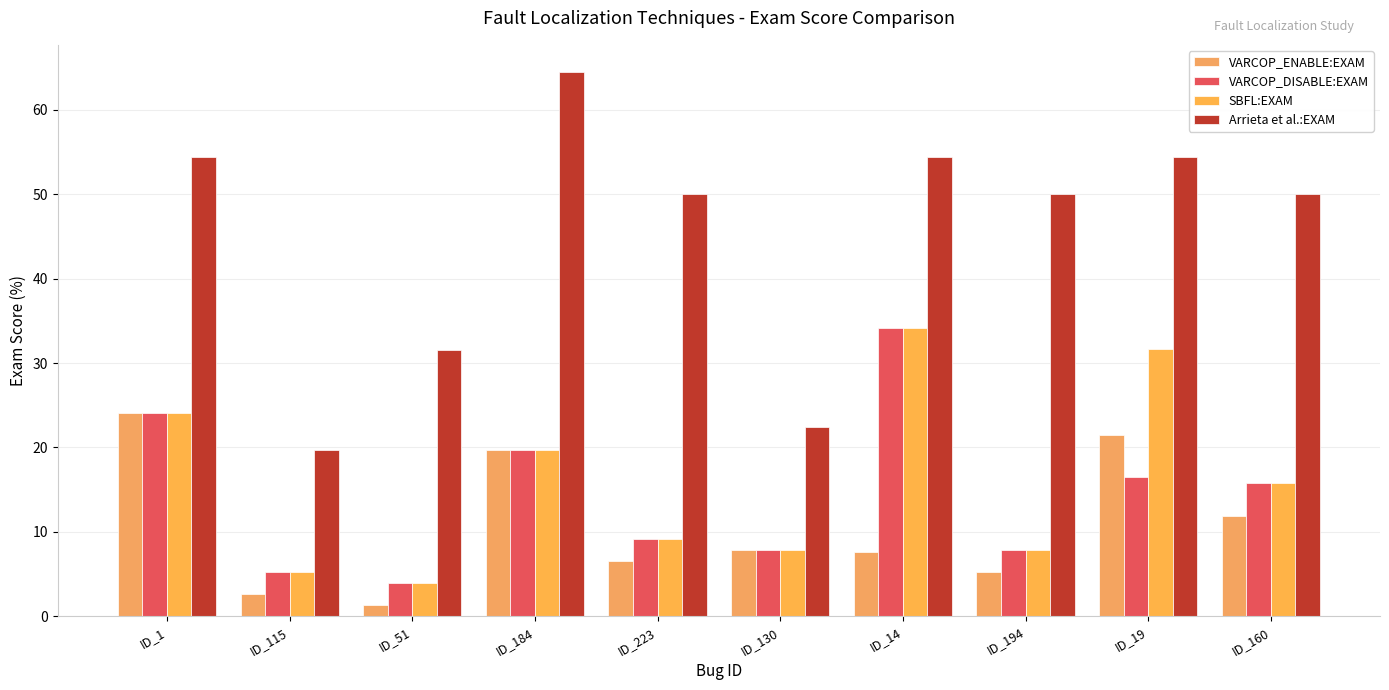

What is the value of the VARCOP_DISABLE:EXAM bar at the 8th from the left?

7.9